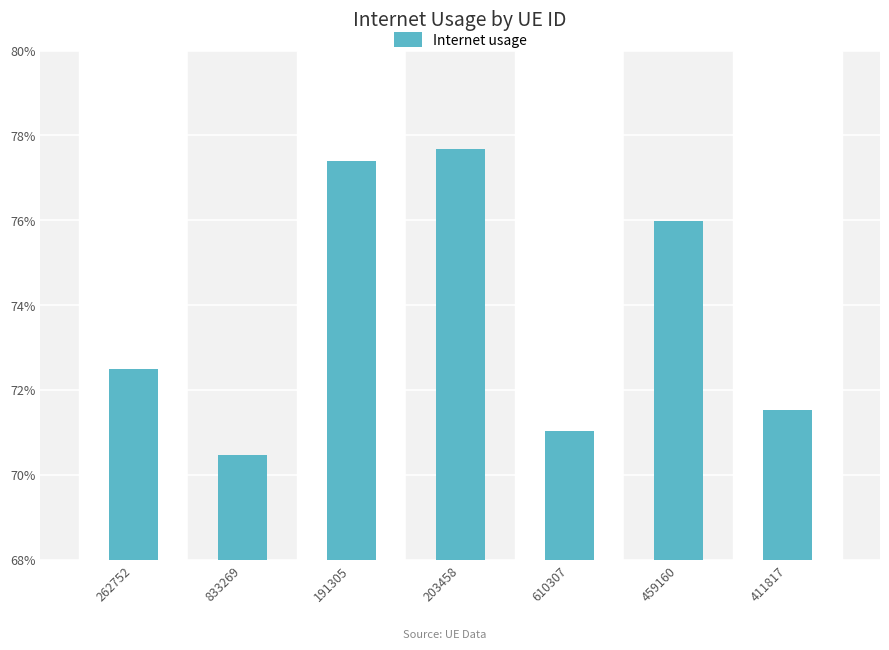

Reading left to right, transcribe all the data shown in this chart.

262752=0.7	833269=0.7	191305=0.8	203458=0.8	610307=0.7	459160=0.8	411817=0.7